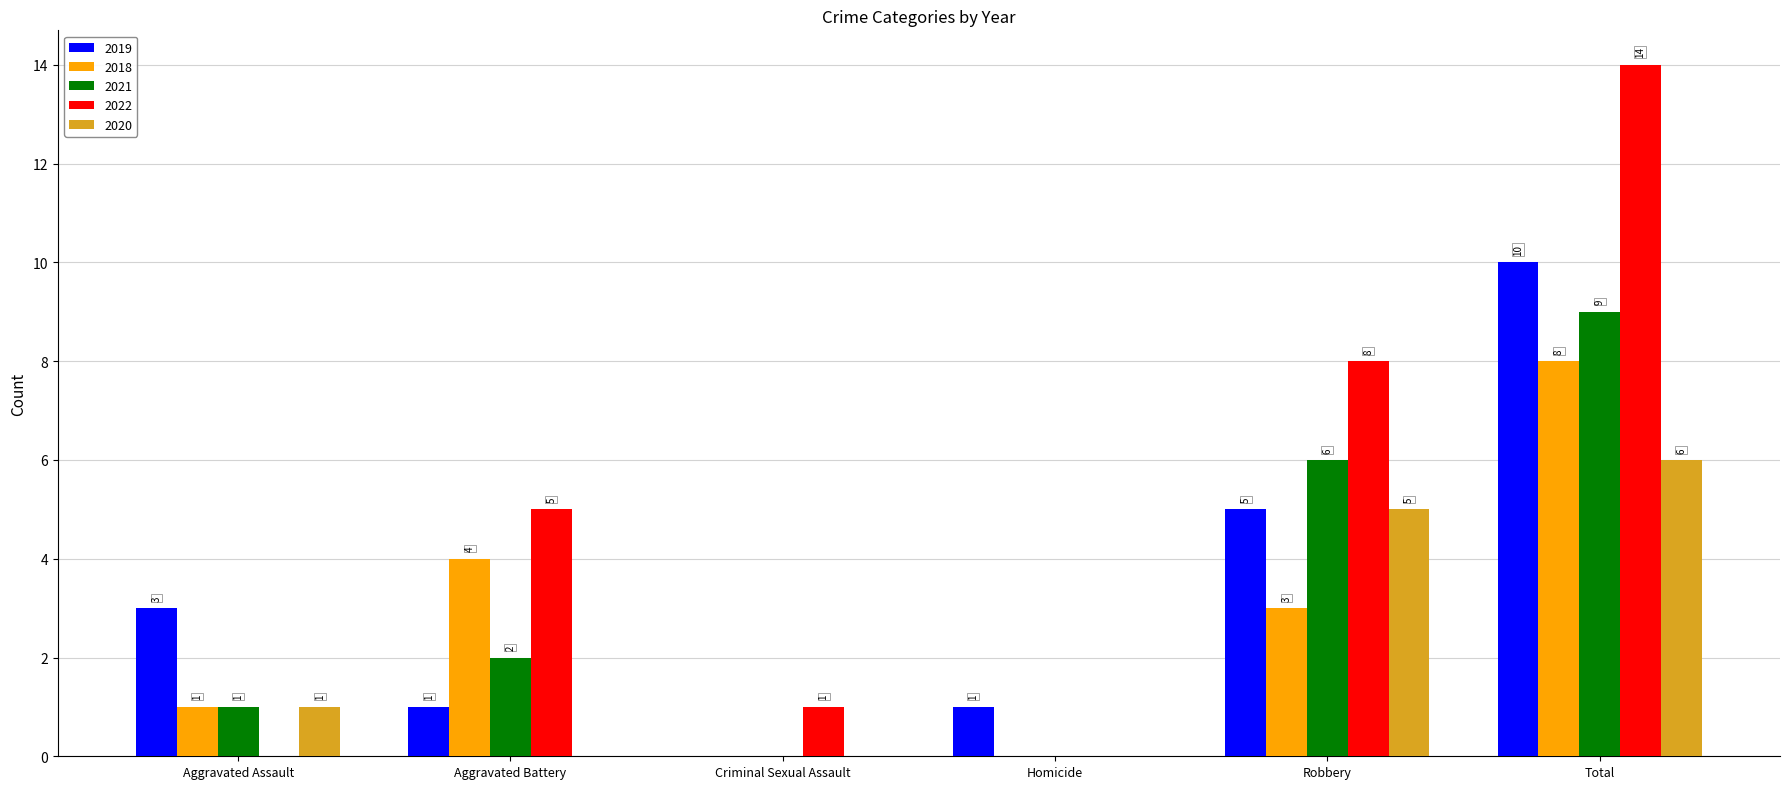

Reading left to right, list all the values displayed in this chart.

2019: Aggravated Assault=3	Aggravated Battery=1	Criminal Sexual Assault=0	Homicide=1	Robbery=5	Total=10
2018: Aggravated Assault=1	Aggravated Battery=4	Criminal Sexual Assault=0	Homicide=0	Robbery=3	Total=8
2021: Aggravated Assault=1	Aggravated Battery=2	Criminal Sexual Assault=0	Homicide=0	Robbery=6	Total=9
2022: Aggravated Assault=0	Aggravated Battery=5	Criminal Sexual Assault=1	Homicide=0	Robbery=8	Total=14
2020: Aggravated Assault=1	Aggravated Battery=0	Criminal Sexual Assault=0	Homicide=0	Robbery=5	Total=6